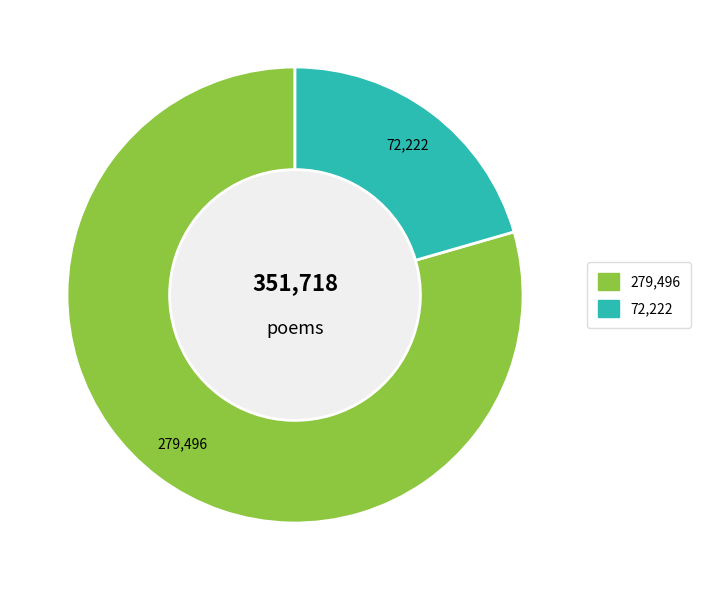

Is there any slice that represents more than half of the pie?

Yes